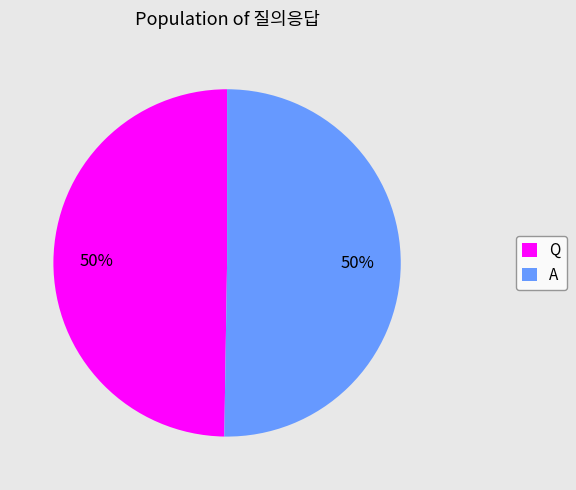

To the nearest percent, what is the combined percentage of A and Q?

100%